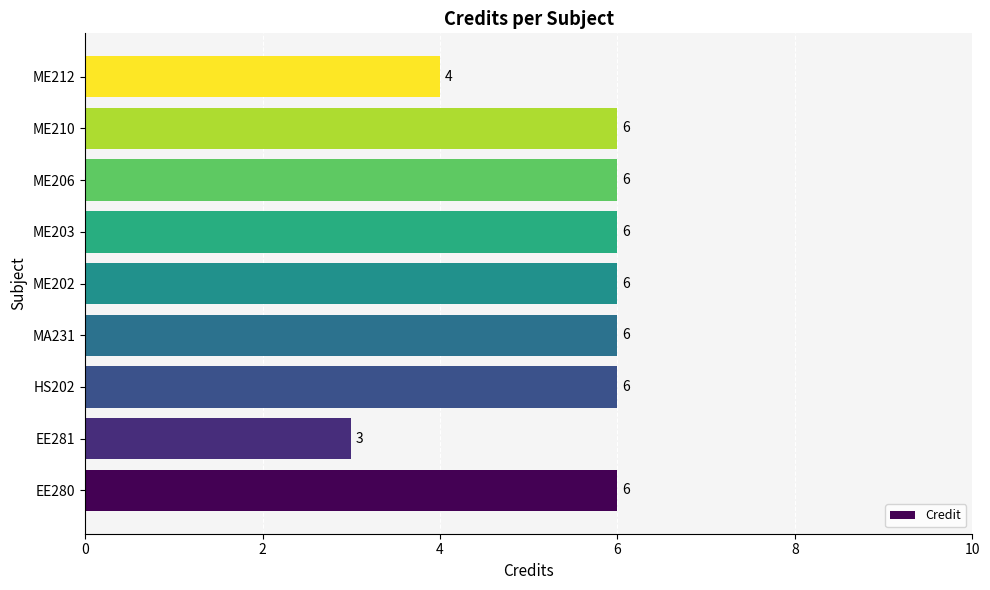

Reading bottom to top, extract all data points from this chart.

EE280=6	EE281=3	HS202=6	MA231=6	ME202=6	ME203=6	ME206=6	ME210=6	ME212=4